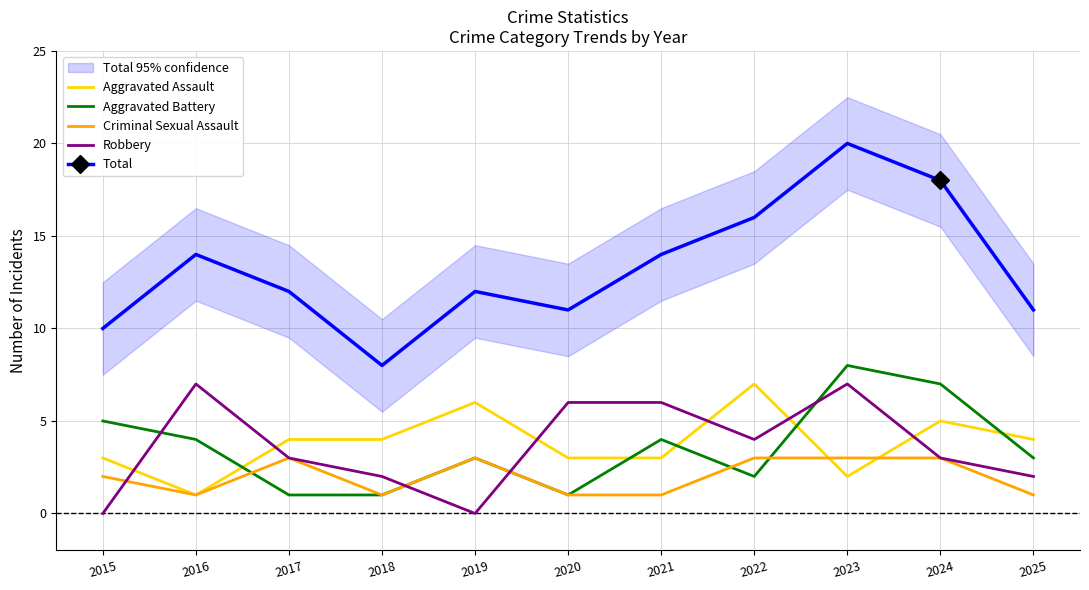

How many Aggravated Assault values are between 3 and 5?

7